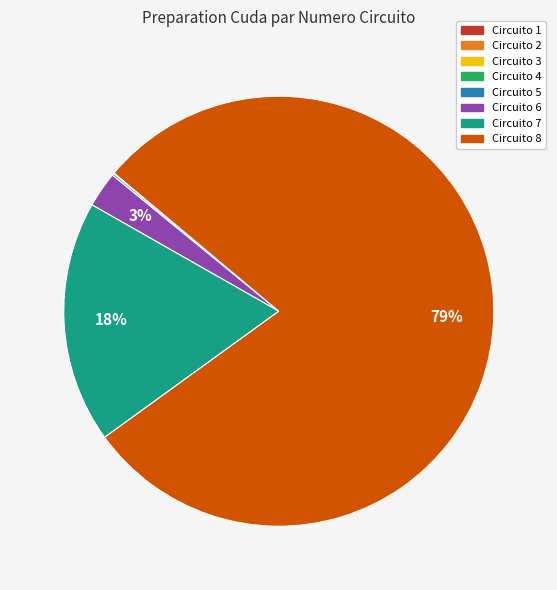

Is there a majority slice in this chart?

Yes